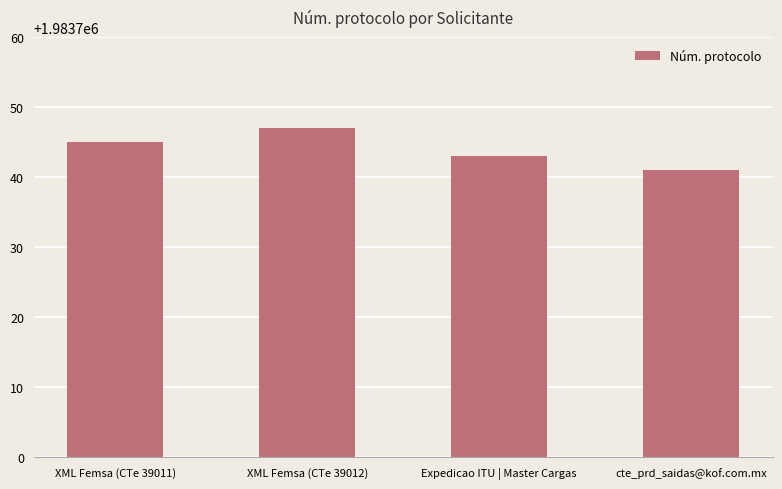

What position from the right is XML Femsa (CTe 39012)?

3